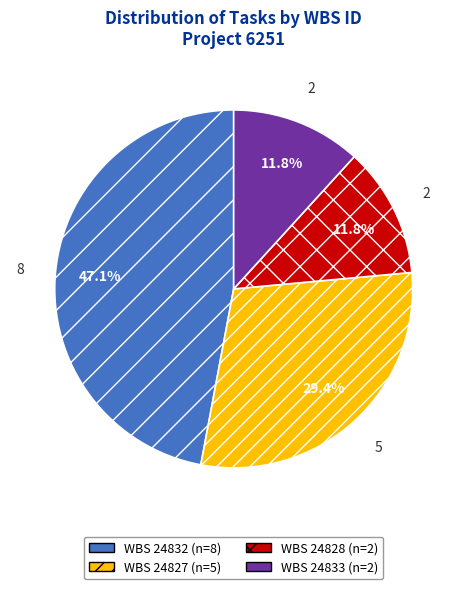

To the nearest percent, what is the average slice percentage?

25%